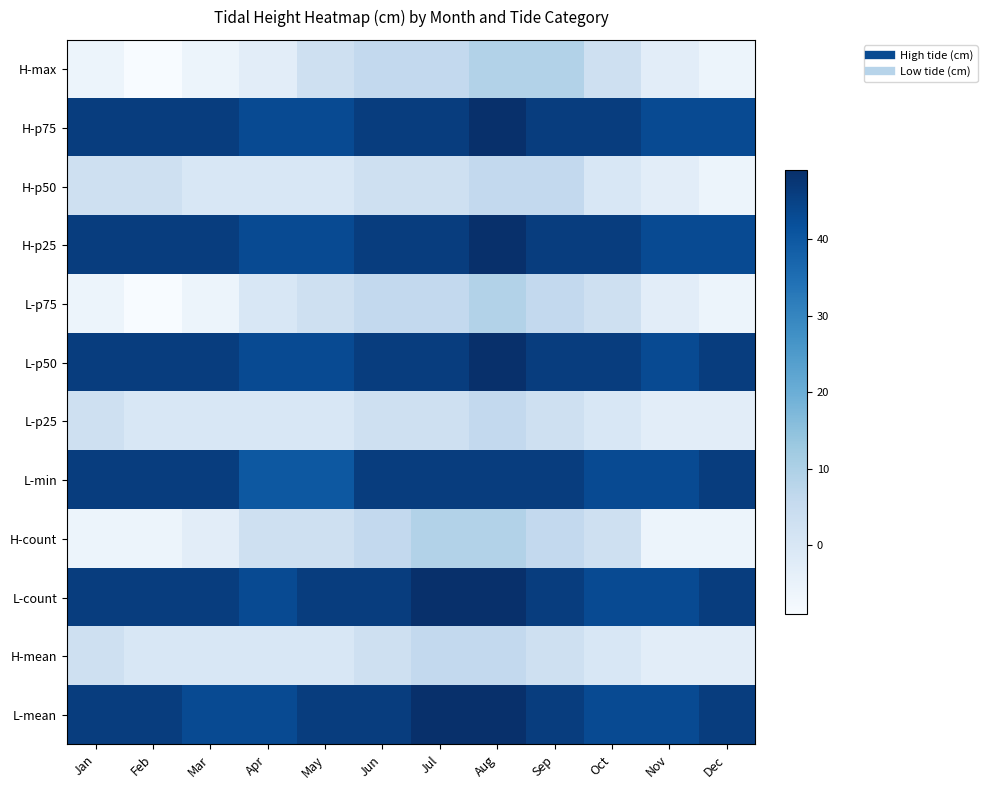

At Sep, list the series in order from smallest to largest.

L-p25, H-mean, H-p50, L-p75, H-count, H-max, H-p75, H-p25, L-p50, L-min, L-count, L-mean